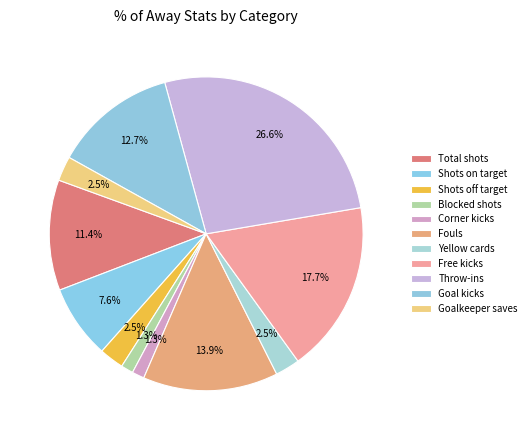

How many slices are in this pie chart?

11